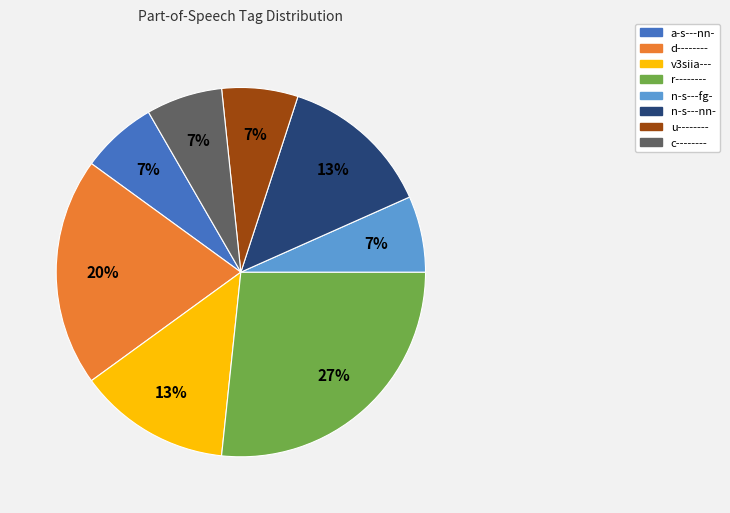

What is the largest slice in the pie chart?

r--------